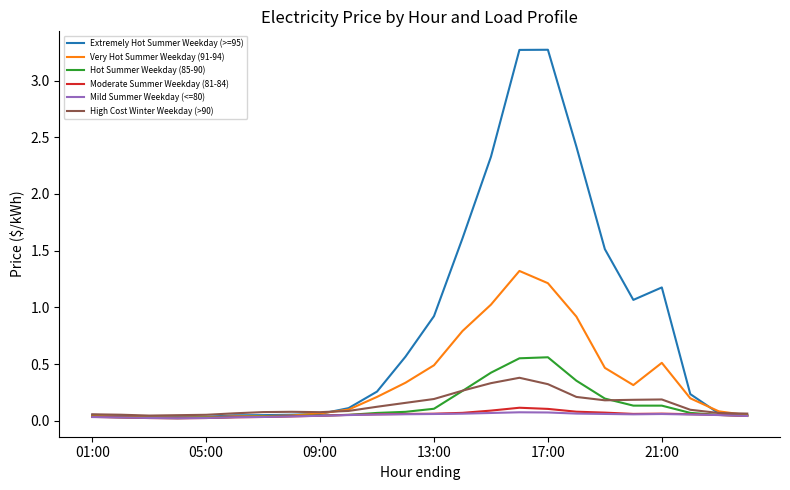

What is the greatest value displayed?

3.3